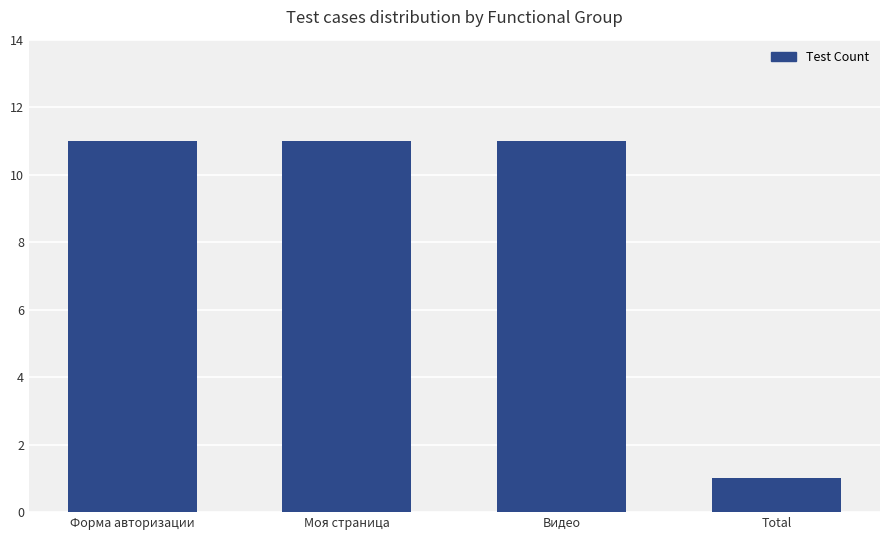

At which category does the chart reach its minimum across all series?

Total